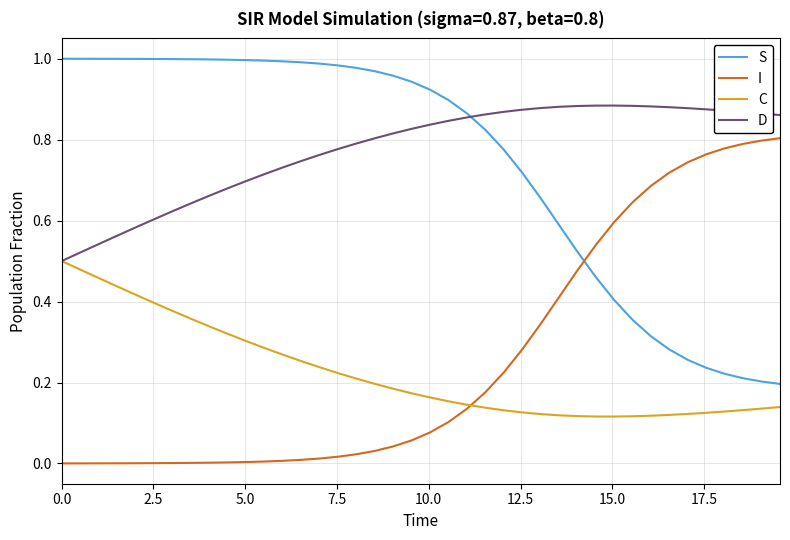

True or false: S and C intersect in this chart.

False